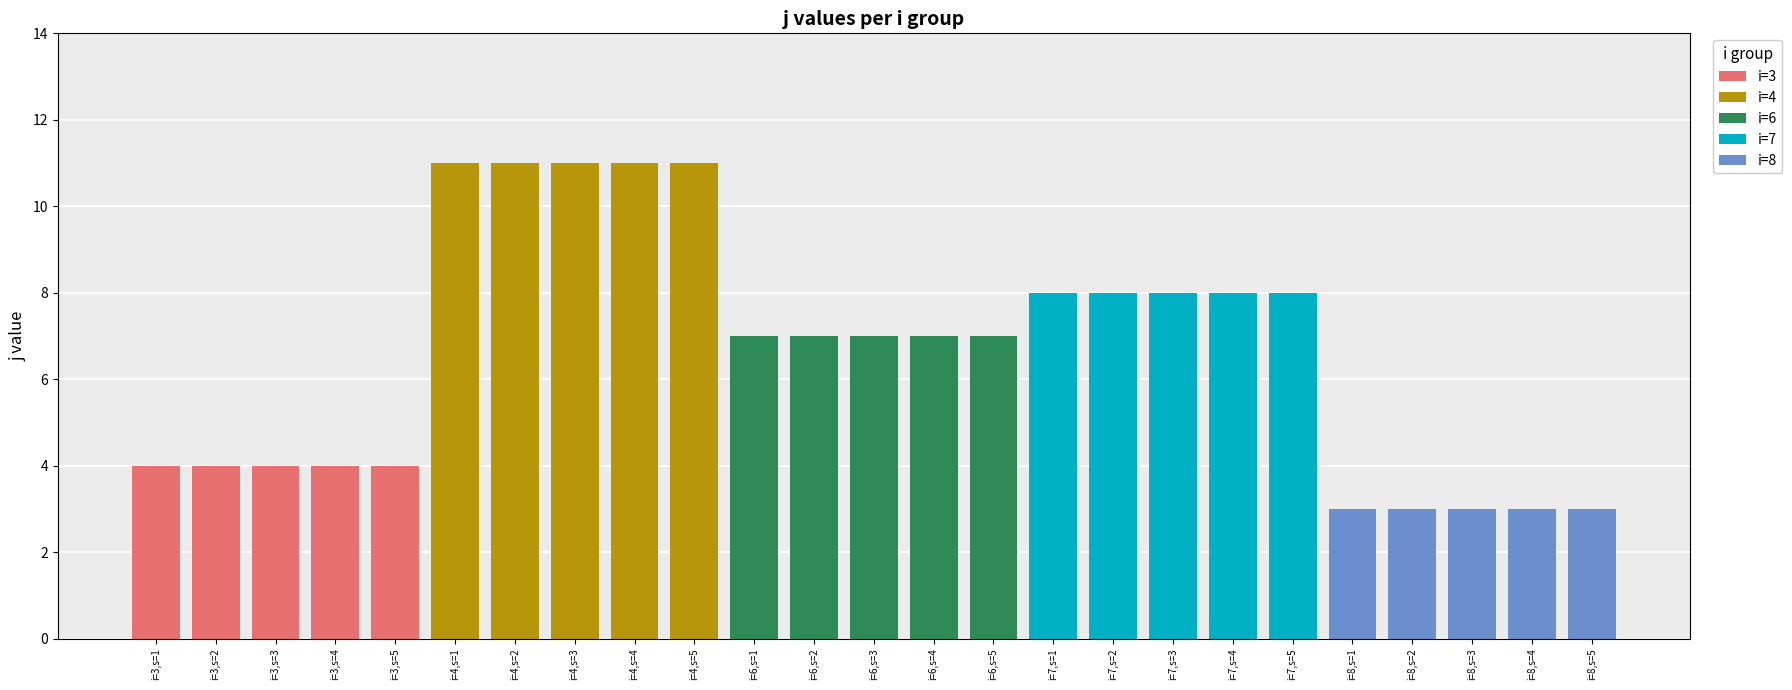

Rank the series by their maximum value, from highest to lowest.

i=4, i=7, i=6, i=3, i=8